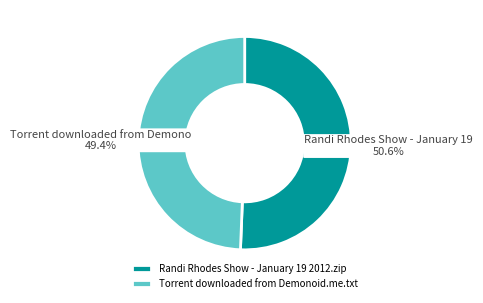

Does Torrent downloaded from Demonoid.me.txt represent more than half of the total?

No